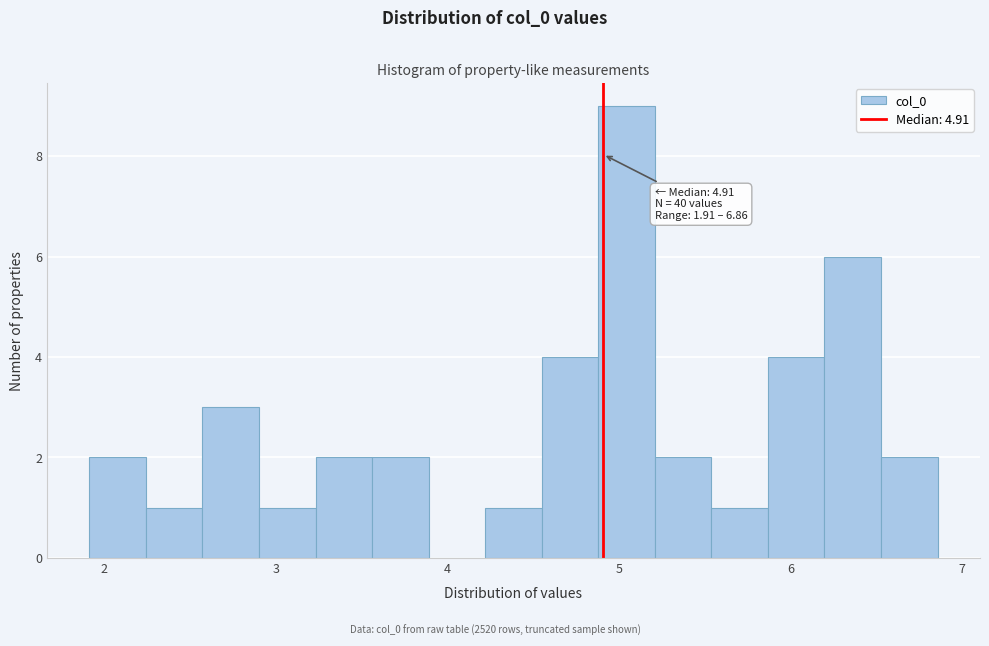

Read against the x-axis, roughly where is the centre of the tallest bar?

5.0